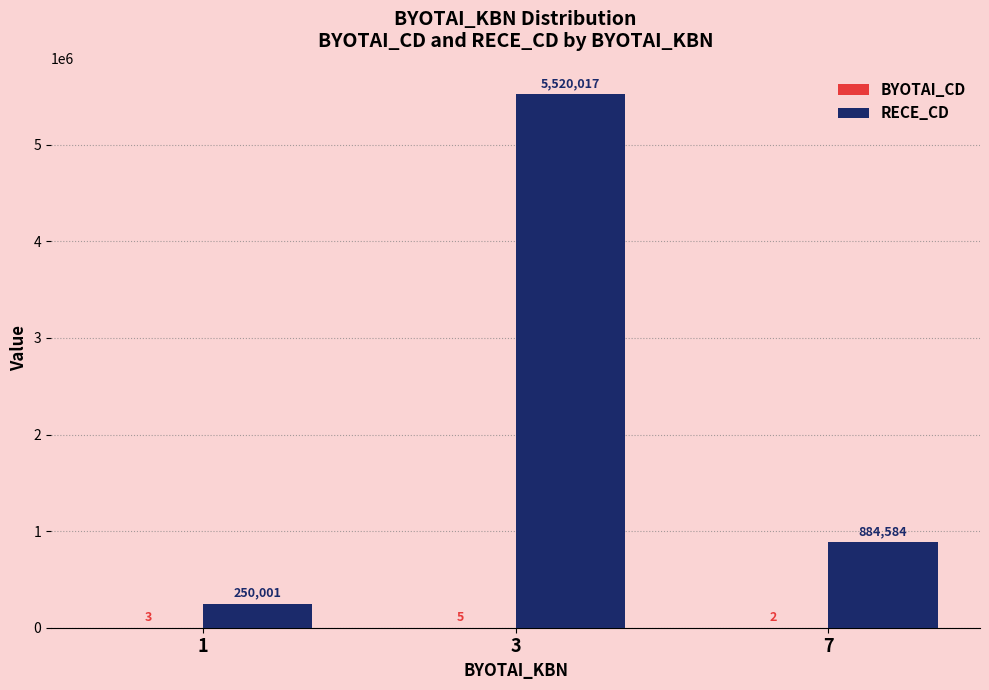

What is the total value across all series at 3?

5520022